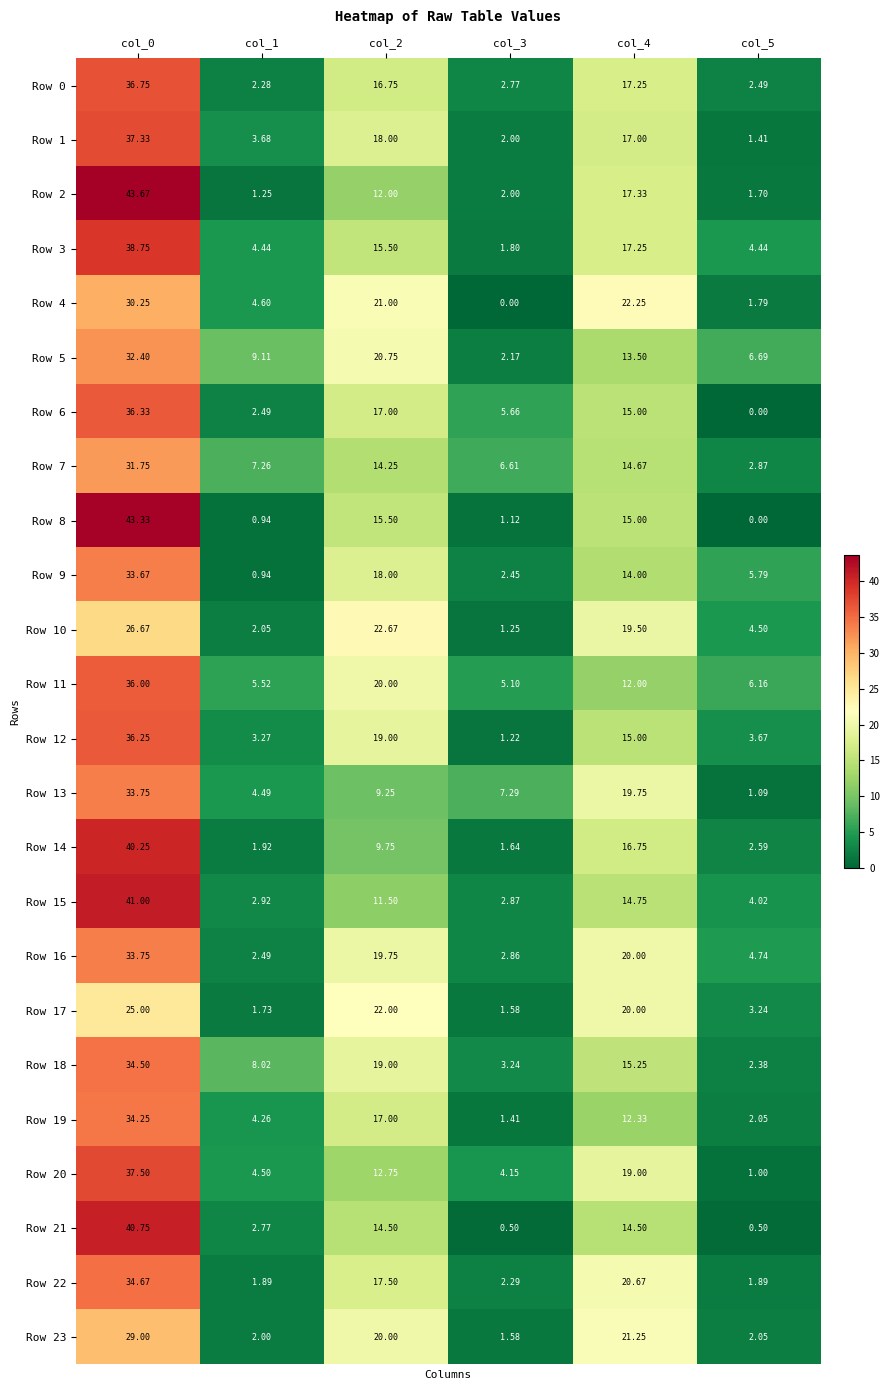

Is the value of Row 13 at col_2 greater than the value of Row 22 at col_5?

Yes